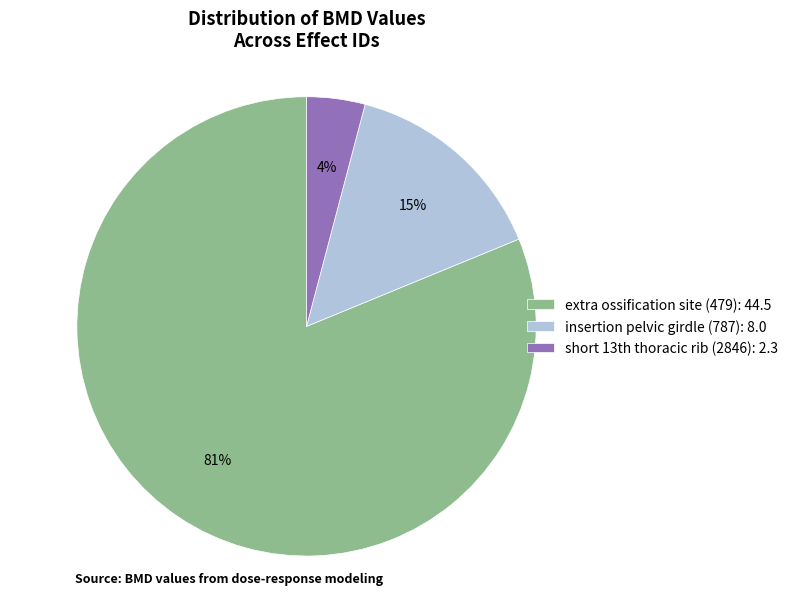

Is the sum of extra ossification site (479): 44.5 and insertion pelvic girdle (787): 8.0 greater than half?

Yes